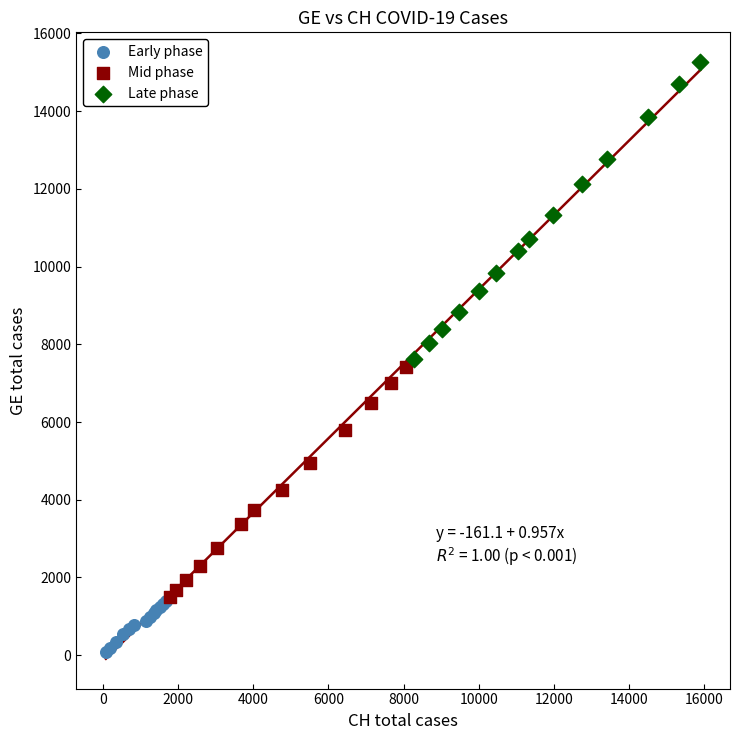

Which series has the largest Y range (max minus min)?

Late phase